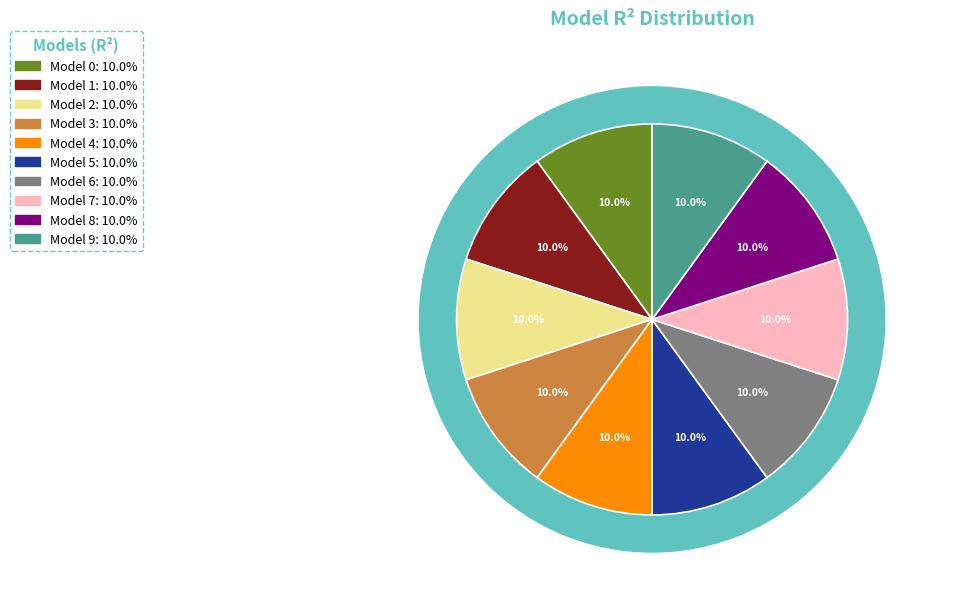

Is it true that model_9_35_7 is 3% of the pie?

False